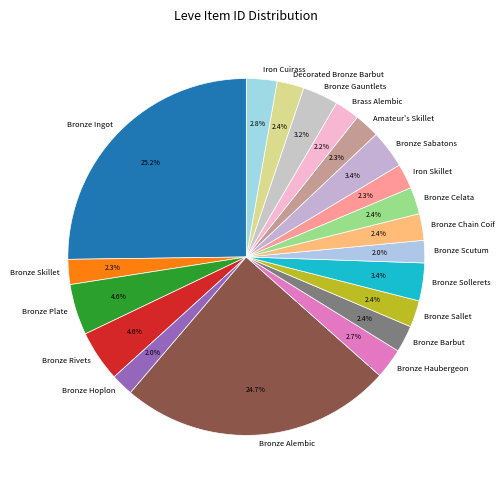

Do Bronze Alembic and Bronze Gauntlets together represent more than half of the pie?

No